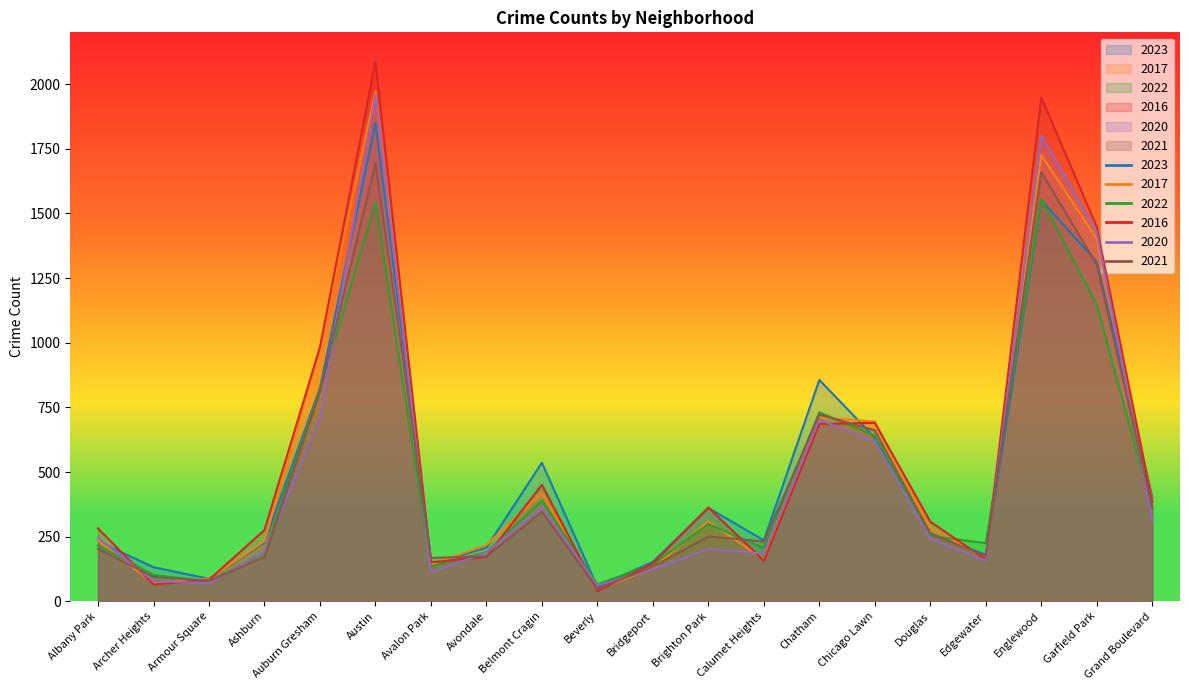

What are all the series names shown in the legend?

2023, 2017, 2022, 2016, 2020, 2021